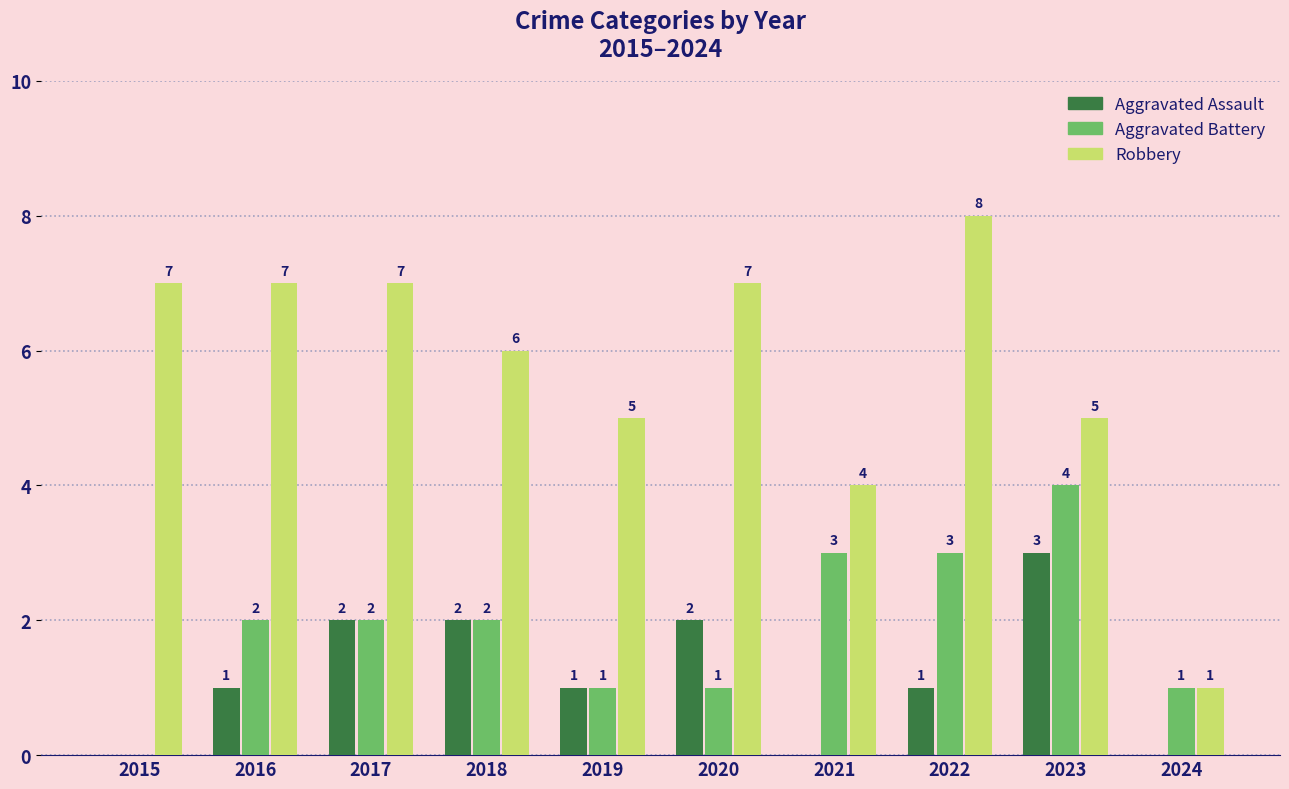

How many Aggravated Battery values are between 1 and 3?

8